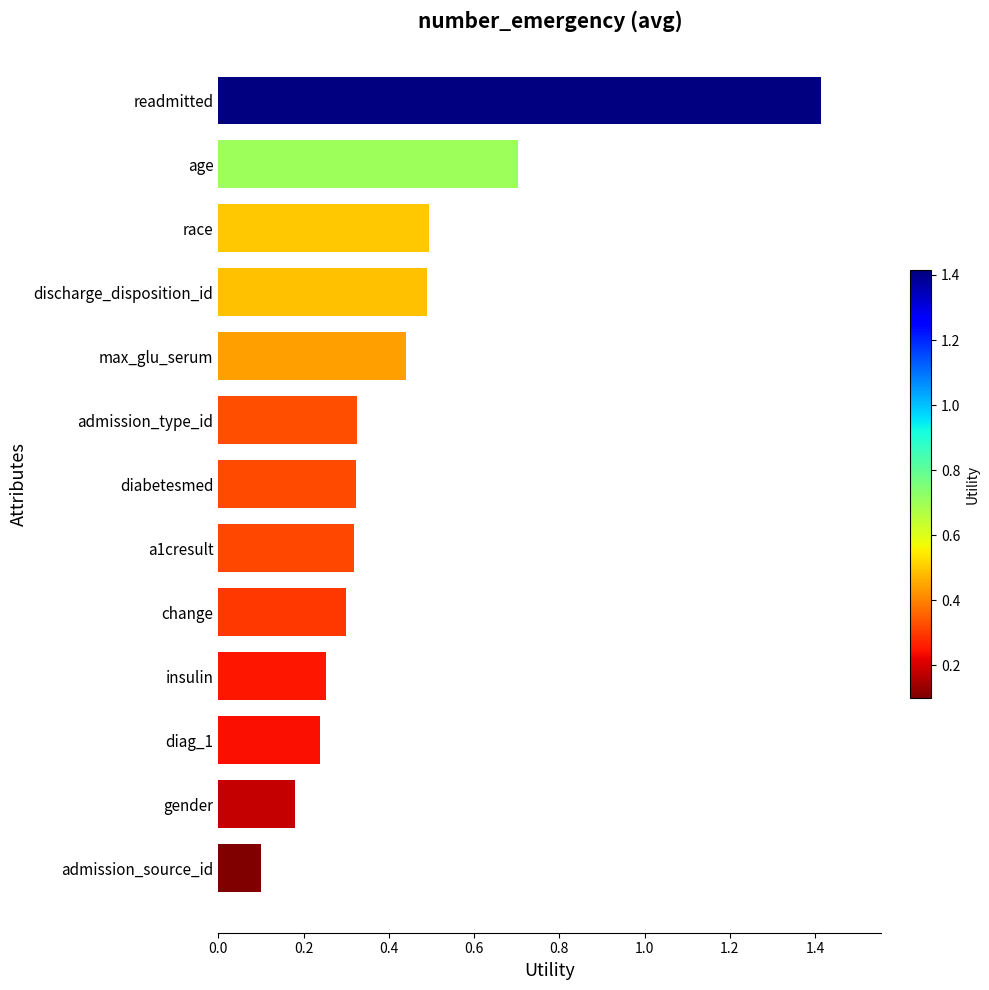

What is the maximum value shown in the chart?

1.4